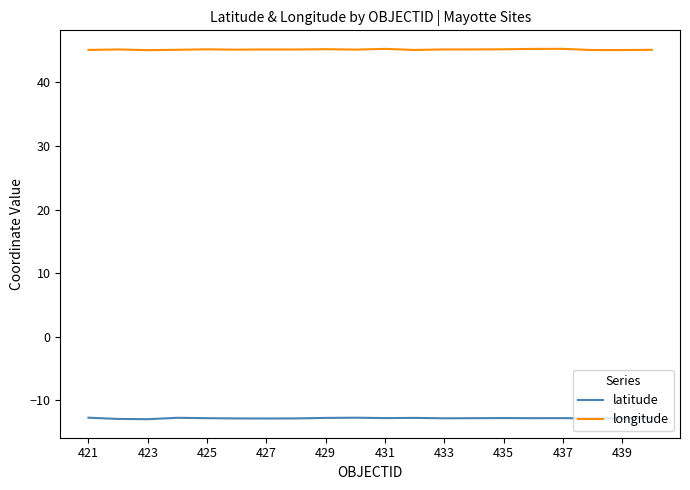

What is the minimum value for latitude?

-13.0